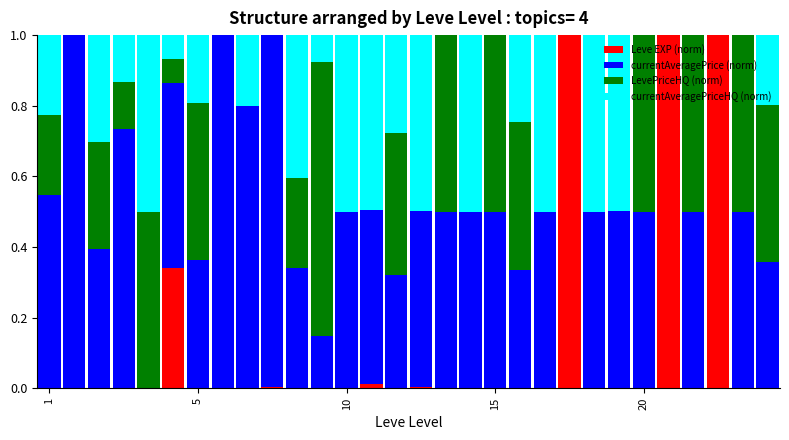

What is the highest value of the Leve EXP (norm) series?

1.0